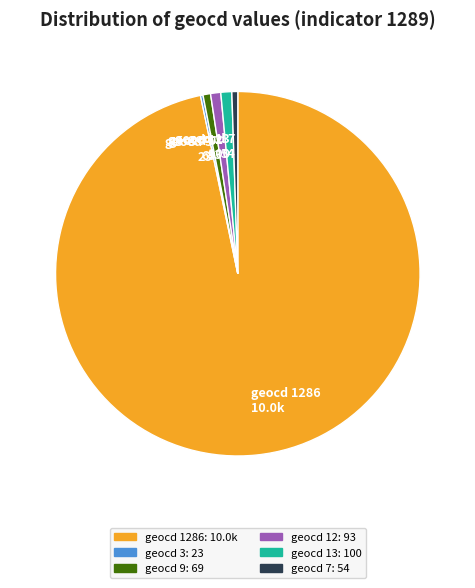

Which slice is the largest?

geocd 1286